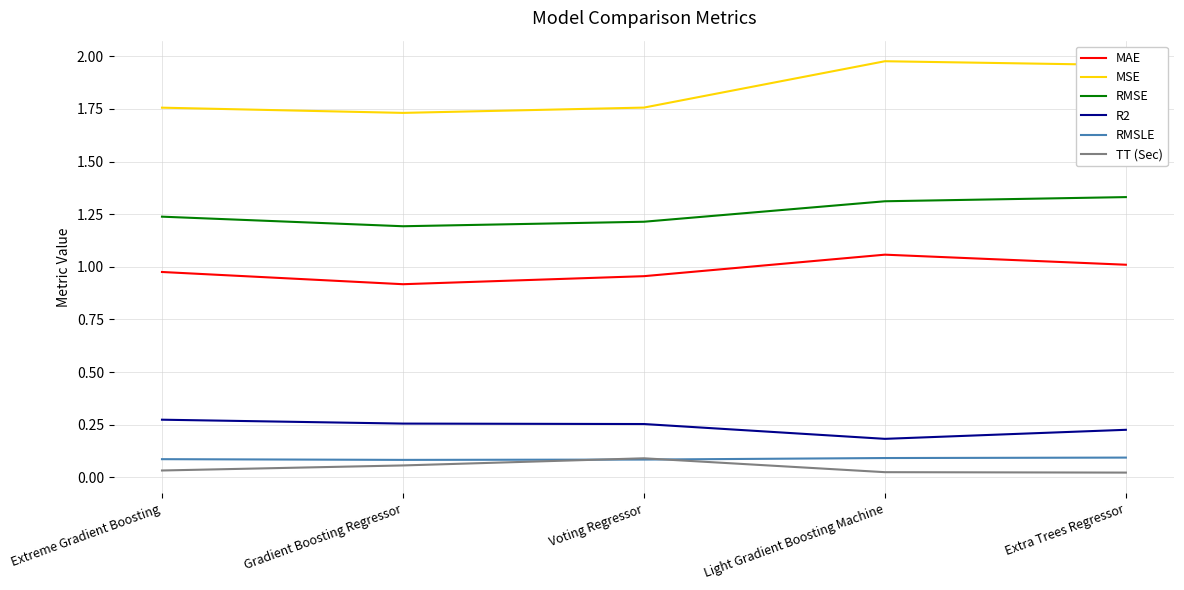

Is it true that MAE equals 1.0 at Voting Regressor?

True